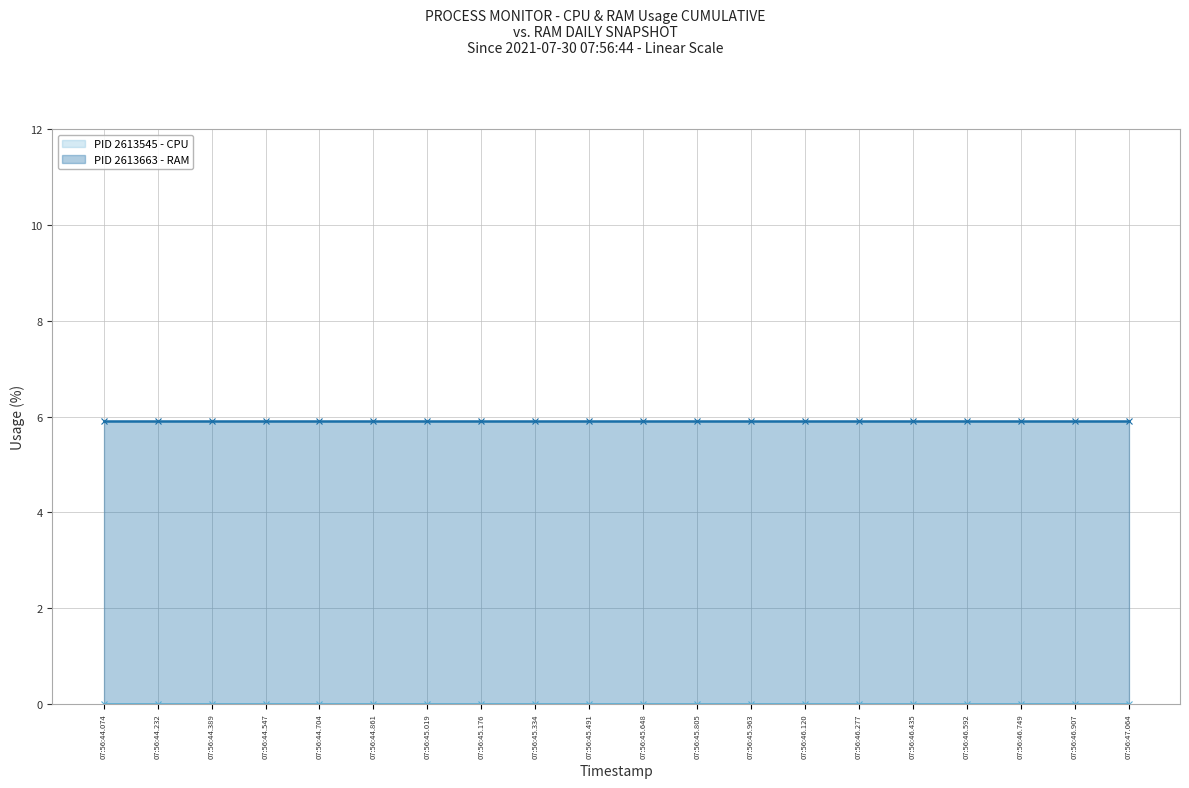

True or false: PID 2613663 - RAM has a value of 2.6 at 4.

False